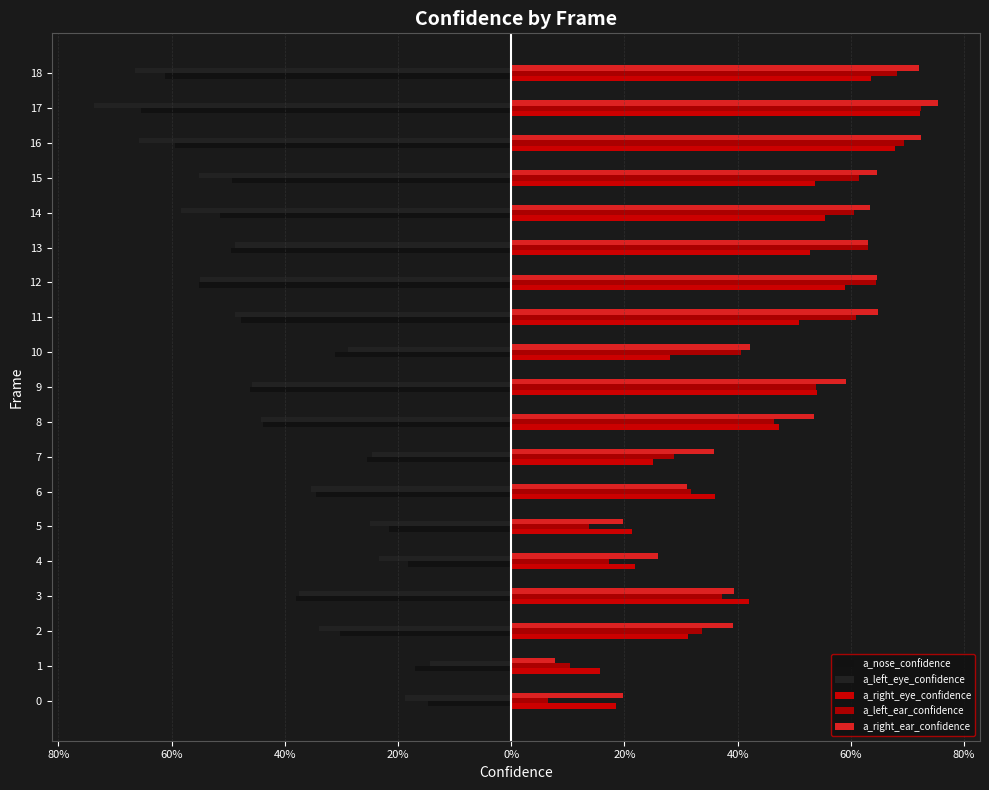

What is the label of the 19th bar from the left?

18